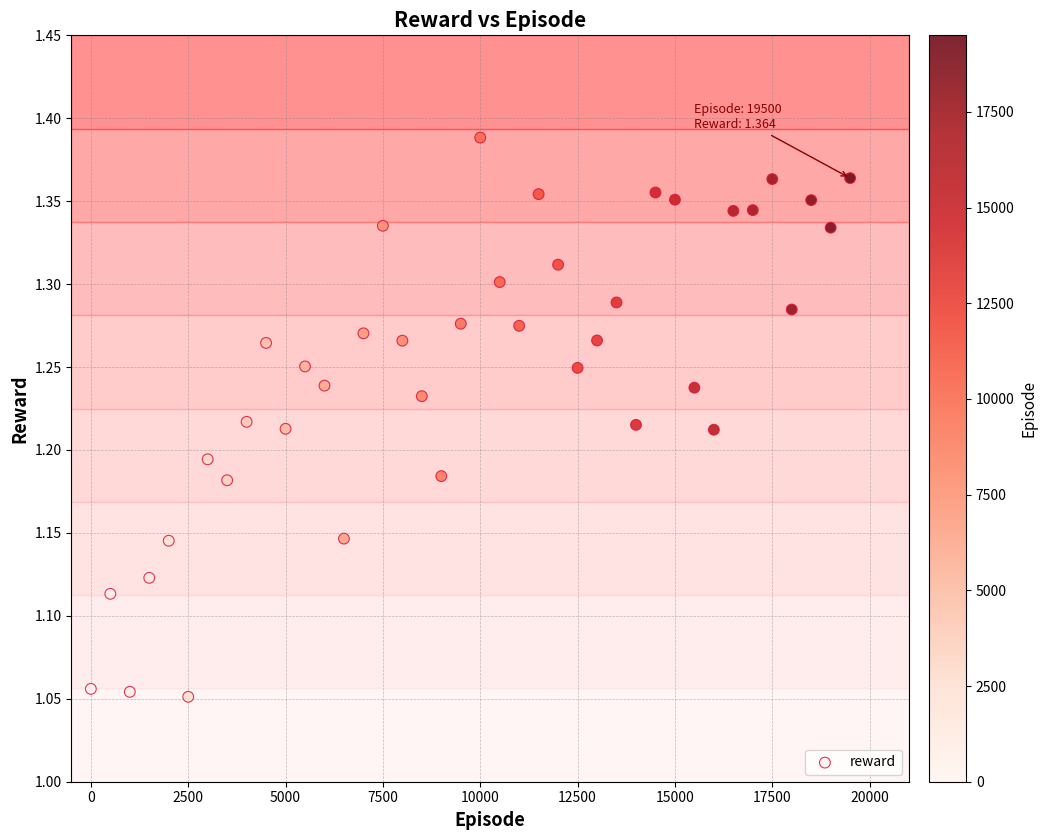

What is the range of Y values (max minus min)?

0.3